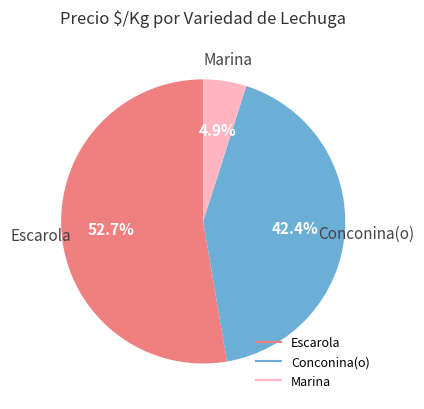

Combined, what portion of the pie is Marina and Escarola?

57.6%